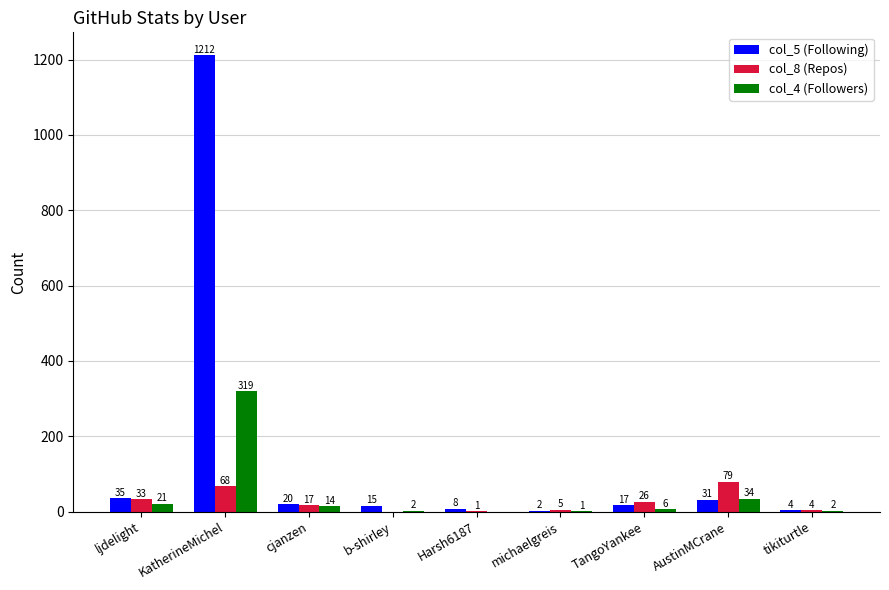

Between ljdelight and tikiturtle, which series saw the biggest shift?

col_5 (Following)